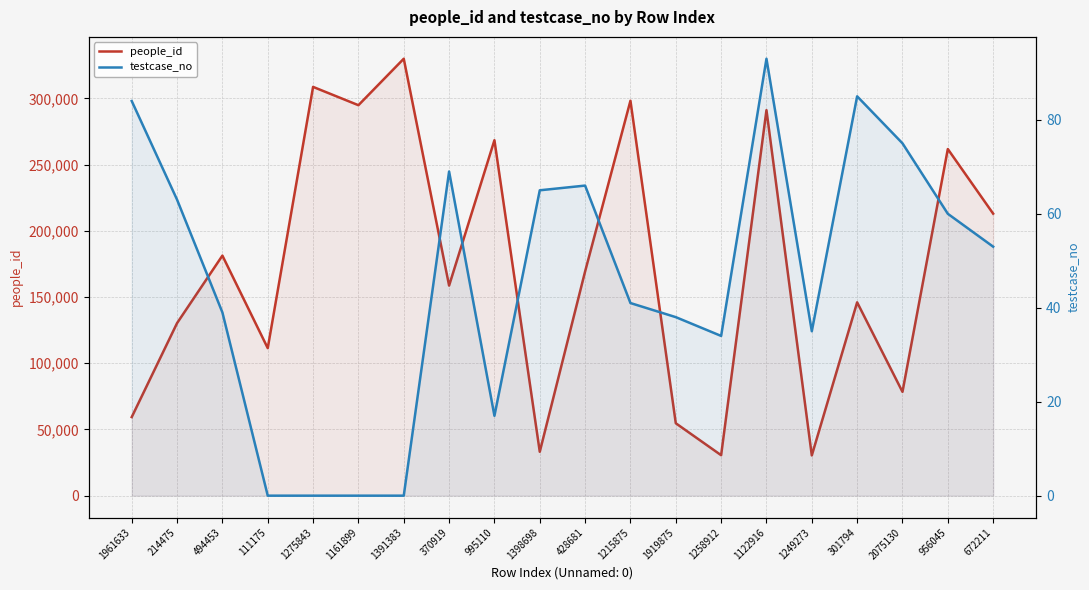

Is it true that people_id equals 58231 at 370919?

False